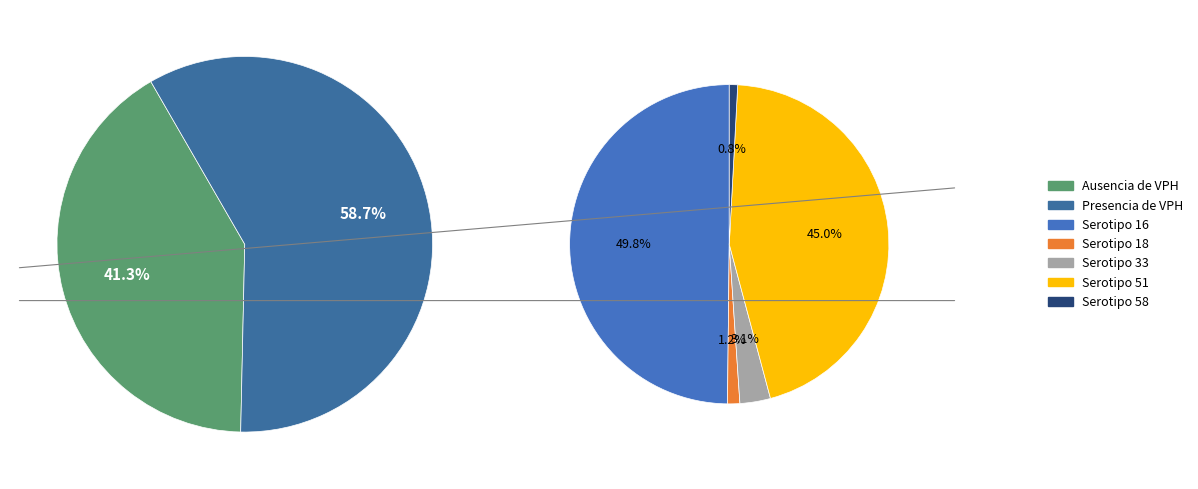

Is there any slice that represents more than half of the pie?

Yes